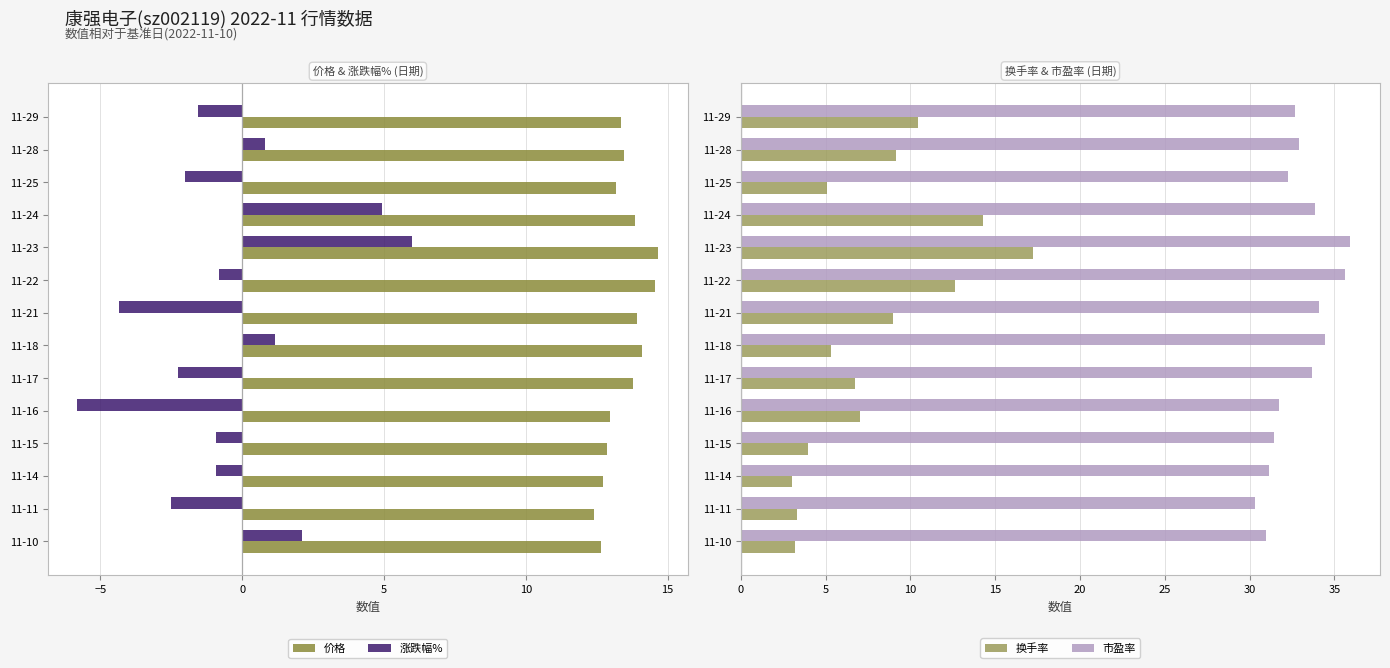

Reading left to right, what are all the values shown in this chart?

价格: 12.7	12.4	12.7	12.8	13.0	13.8	14.1	13.9	14.6	14.7	13.8	13.2	13.5	13.4
涨跌幅%: 2.1	-2.5	-0.9	-0.9	-5.8	-2.3	1.1	-4.3	-0.8	6.0	4.9	-2.0	0.8	-1.6
换手率: 3.2	3.3	3.0	4.0	7.0	6.7	5.3	9.0	12.6	17.2	14.3	5.1	9.1	10.5
市盈率: 31.0	30.3	31.1	31.4	31.7	33.7	34.5	34.1	35.6	35.9	33.9	32.3	32.9	32.7